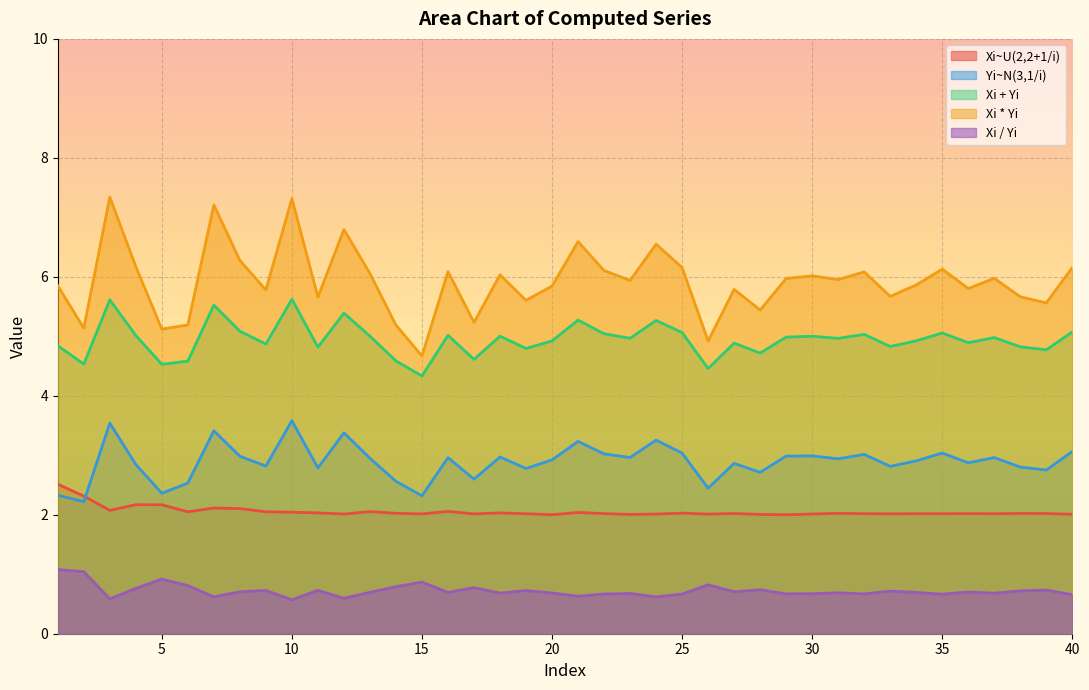

What is the minimum value shown in the chart?

0.6